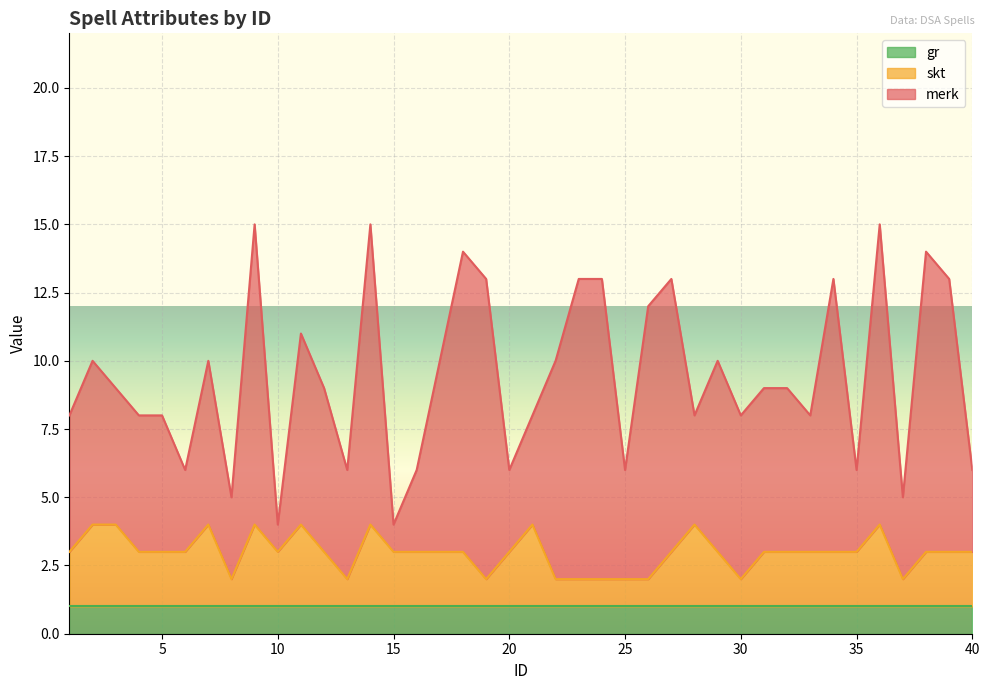

What is the approximate value of gr at 8?

1